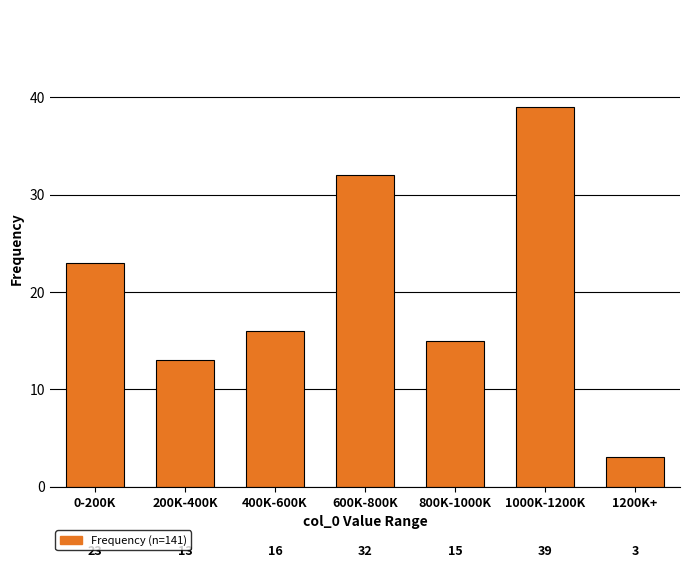

Reading right to left, list all the values displayed in this chart.

1200K+=3	1000K-1200K=39	800K-1000K=15	600K-800K=32	400K-600K=16	200K-400K=13	0-200K=23